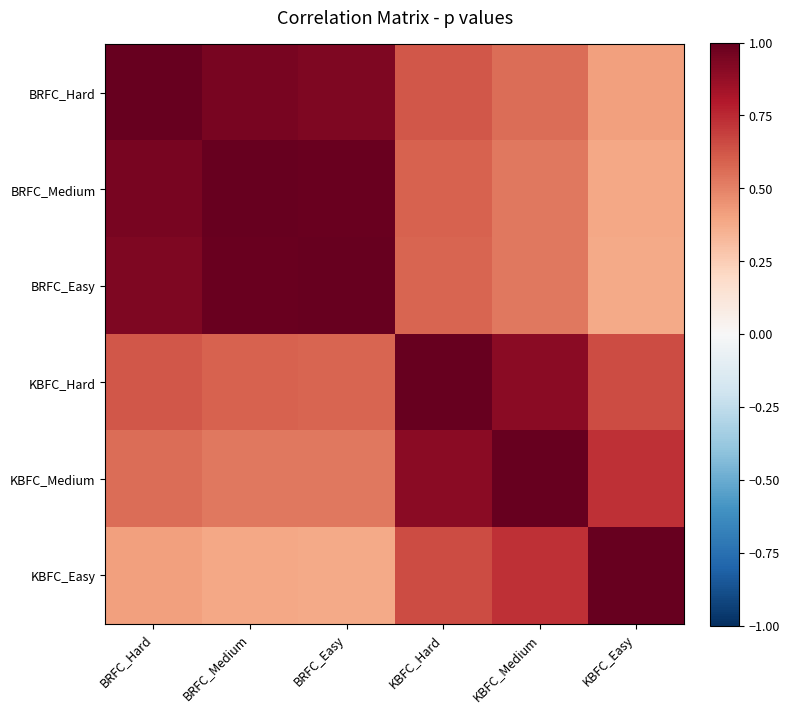

What is the maximum value shown in the chart?

1.0